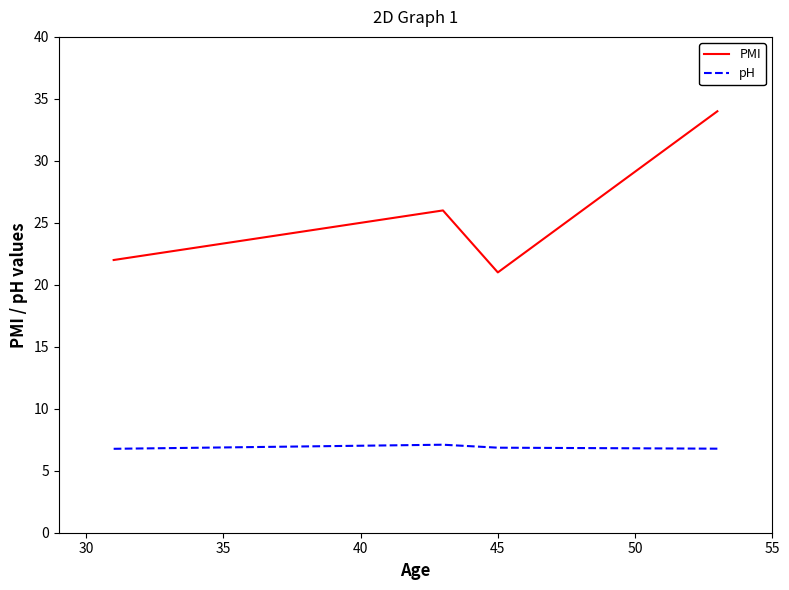

What is the sum of all PMI values?

103.0